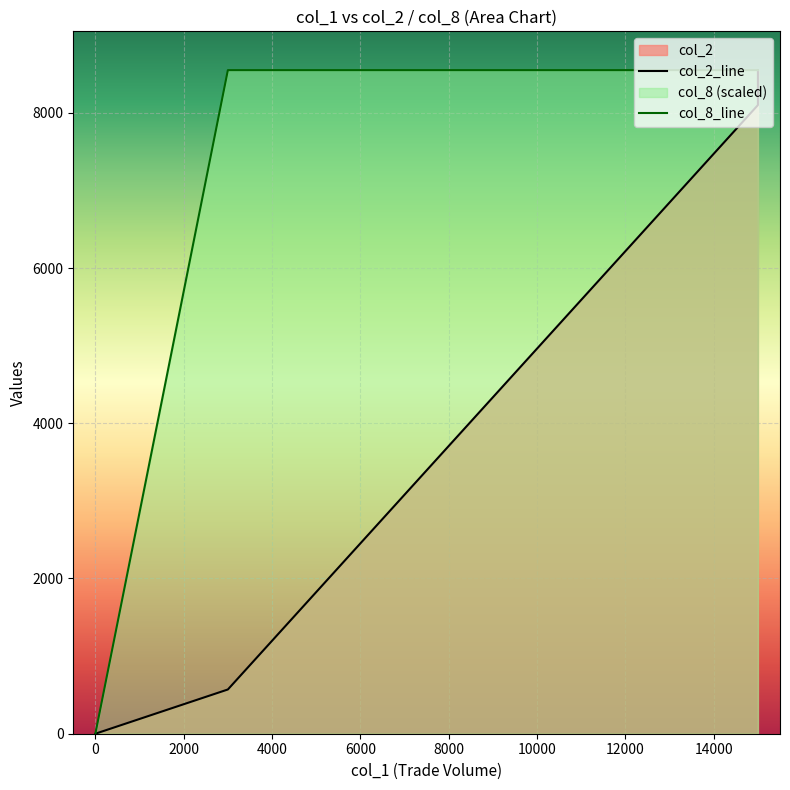

What is the greatest value displayed?

8550